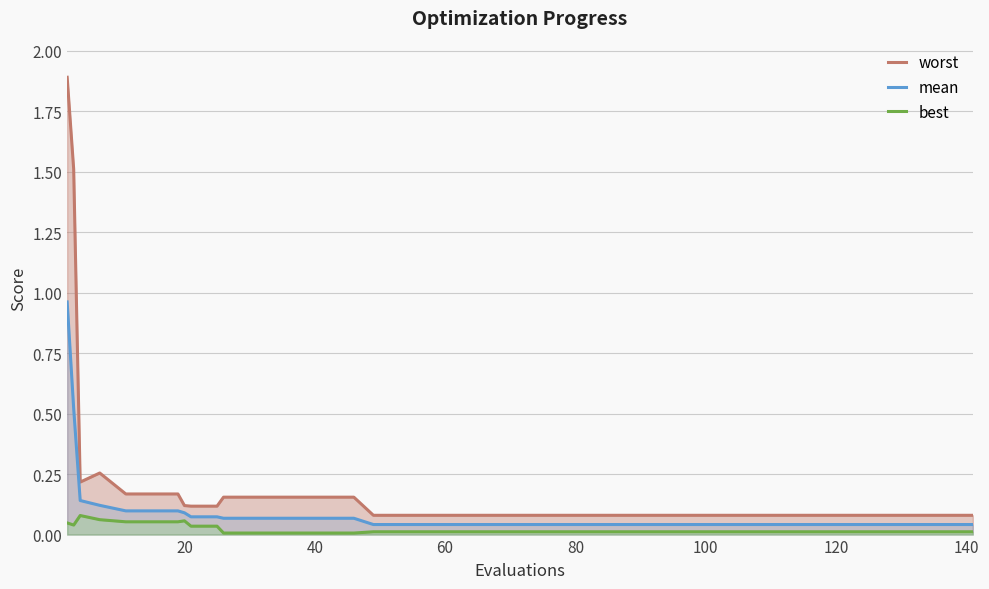

True or false: worst and mean intersect in this chart.

False